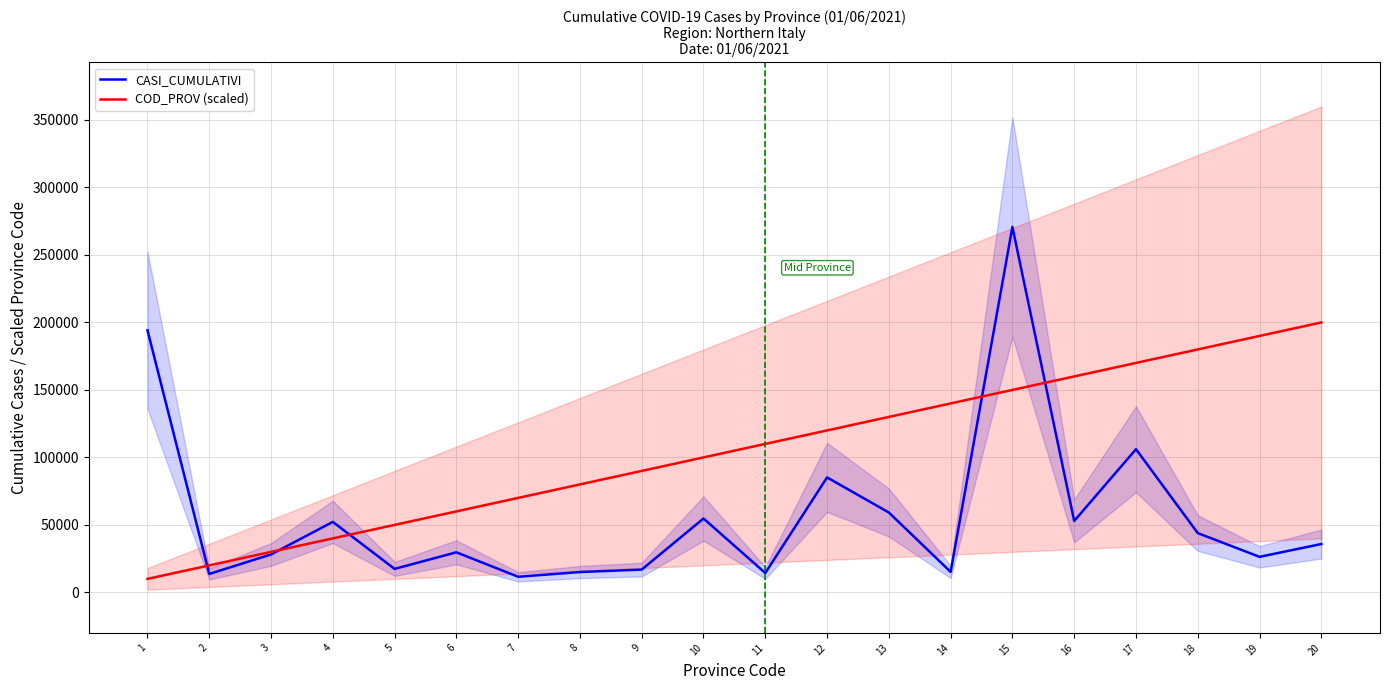

Is the value of CASI_CUMULATIVI at 4 greater than the value of COD_PROV (scaled) at 19?

No